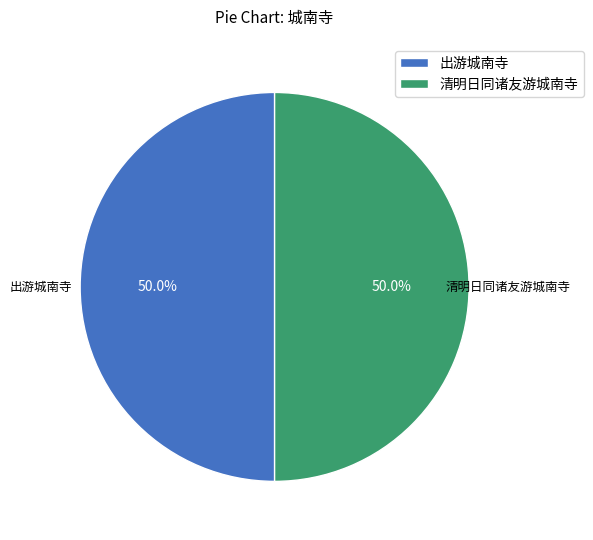

What percentage do 清明日同诸友游城南寺 and 出游城南寺 together represent?

100.0%